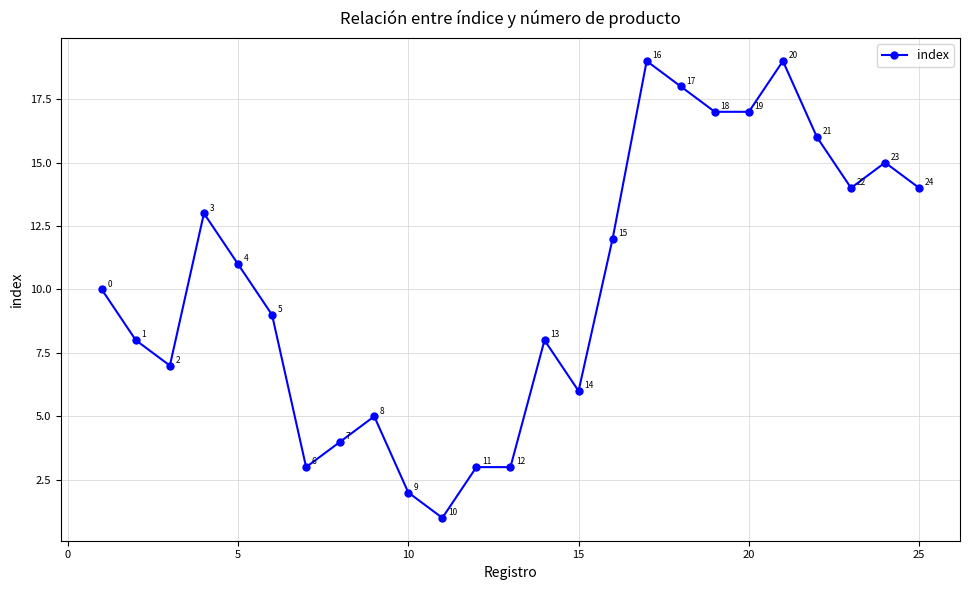

What is the average value?

10